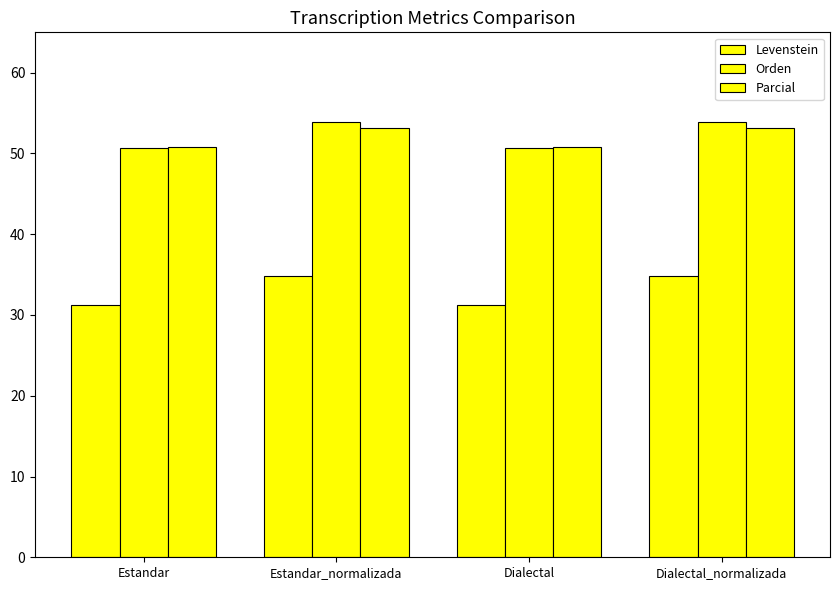

What position from the right is Estandar_normalizada?

3